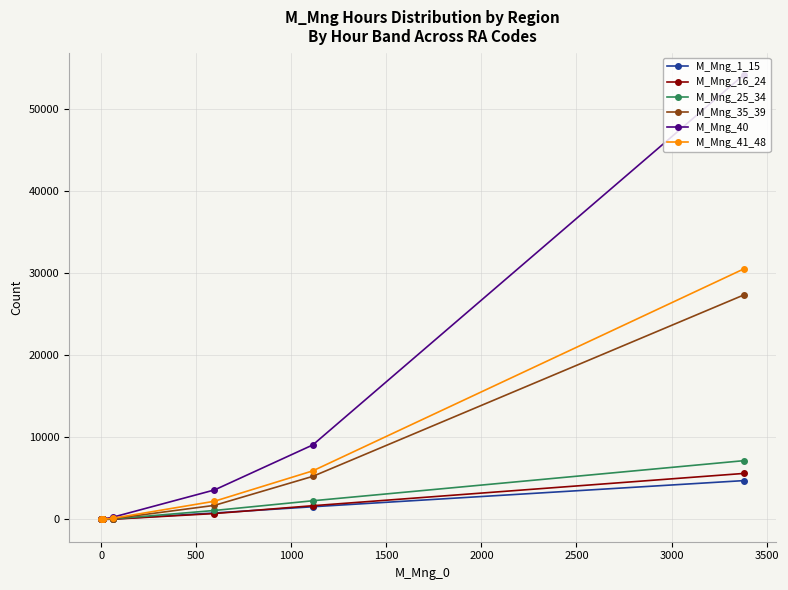

What is the sum of all M_Mng_40 values?

67148